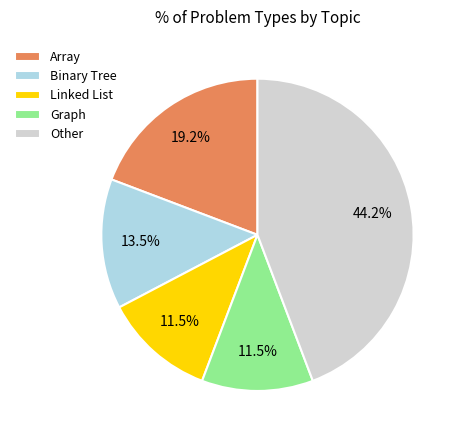

Between Array and Linked List, which is larger?

Array